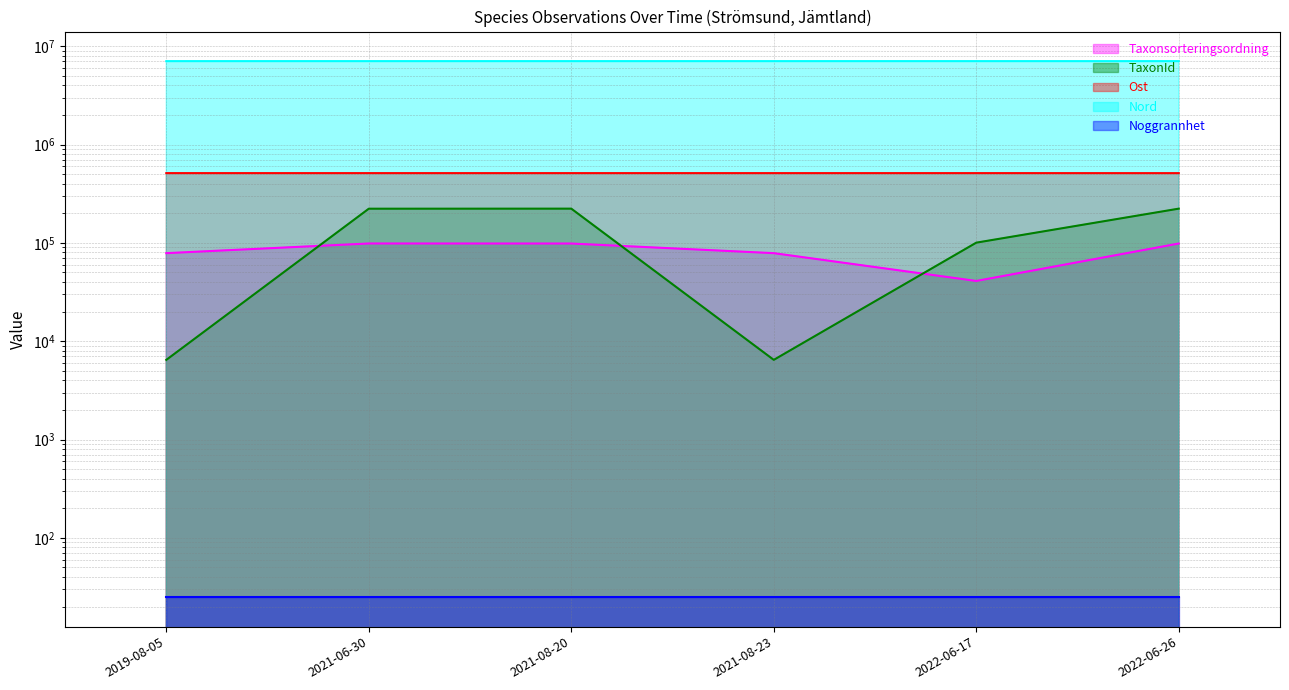

True or false: TaxonId and Ost cross at least once.

False